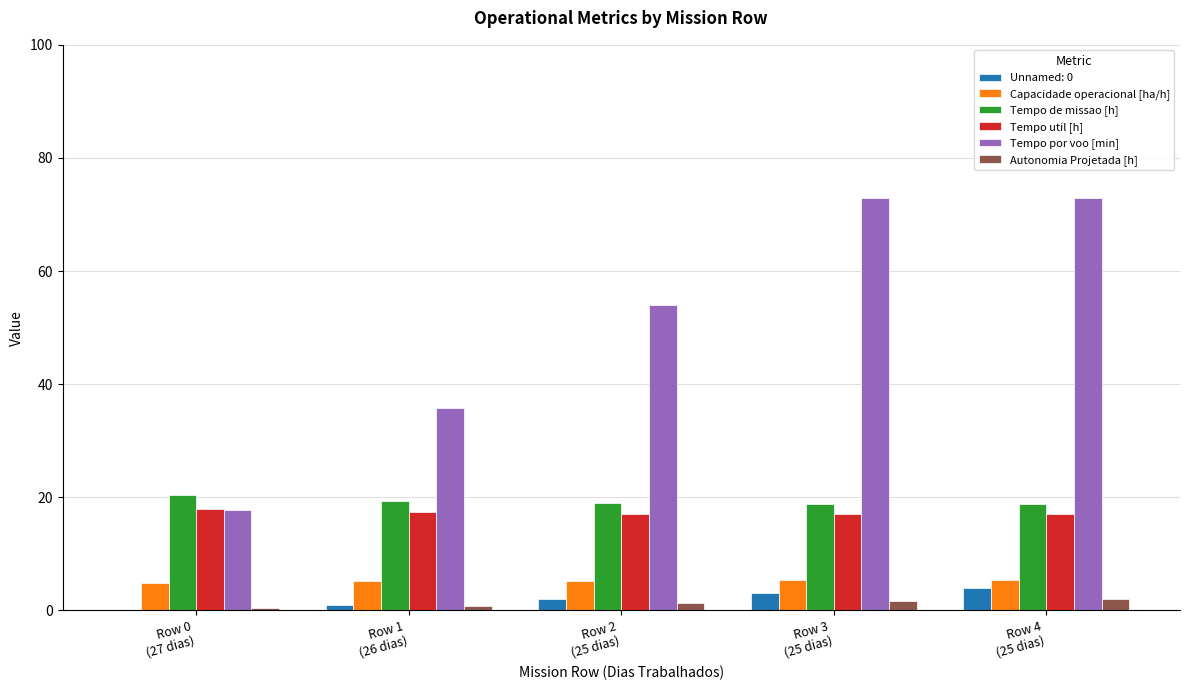

What is the highest value of the Unnamed: 0 series?

4.0